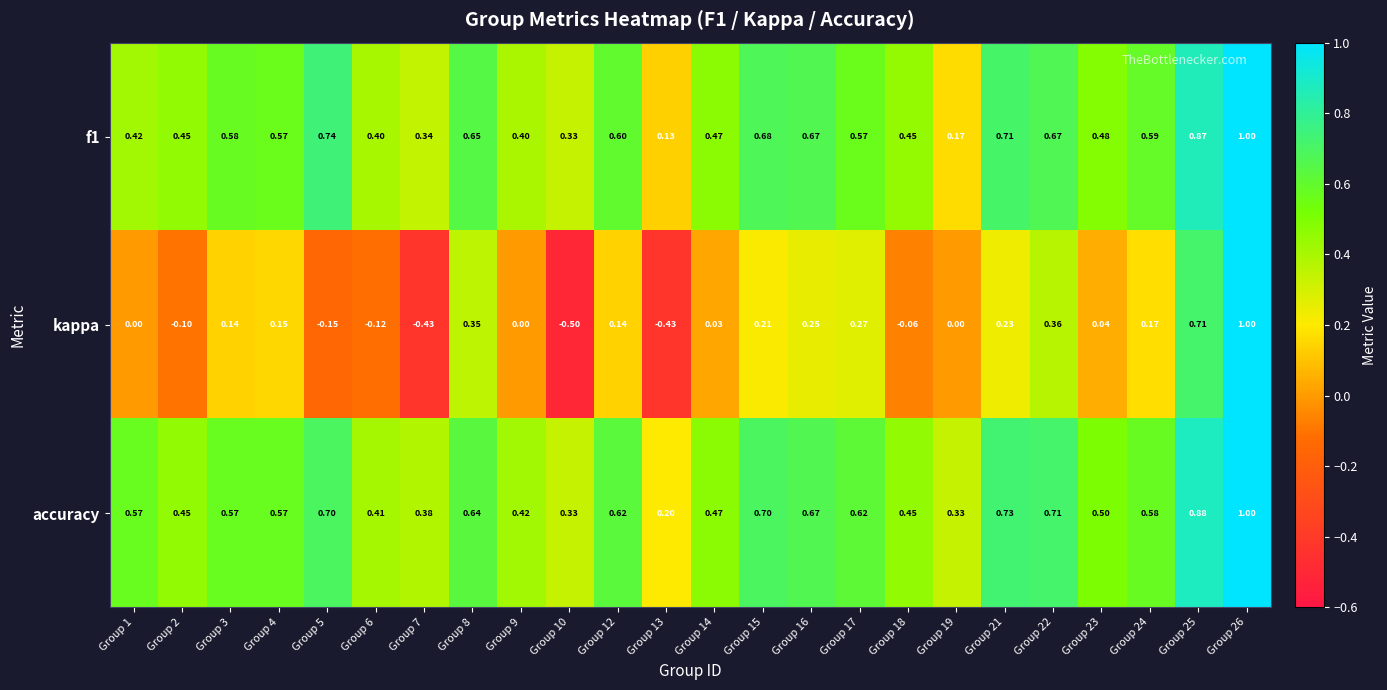

Which series has the widest spread of values?

kappa